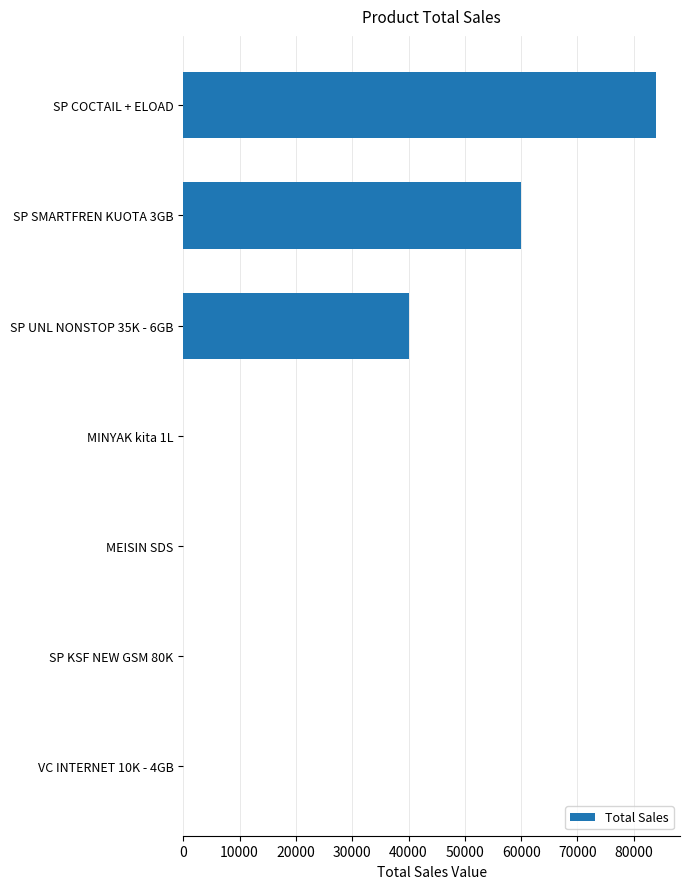

The value at SP COCTAIL + ELOAD is 84000. True or false?

True